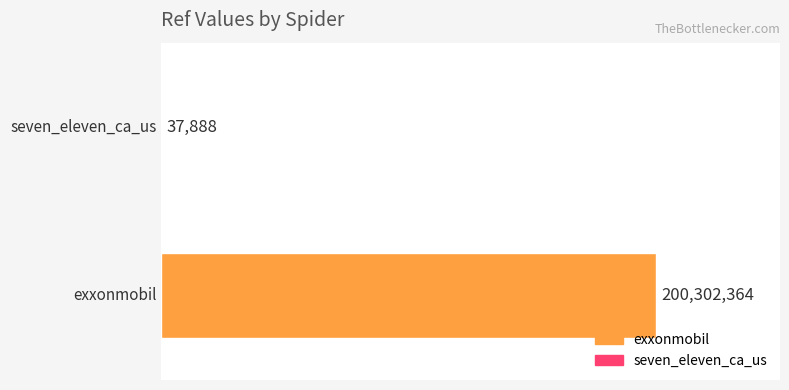

What is the greatest value displayed?

200302364